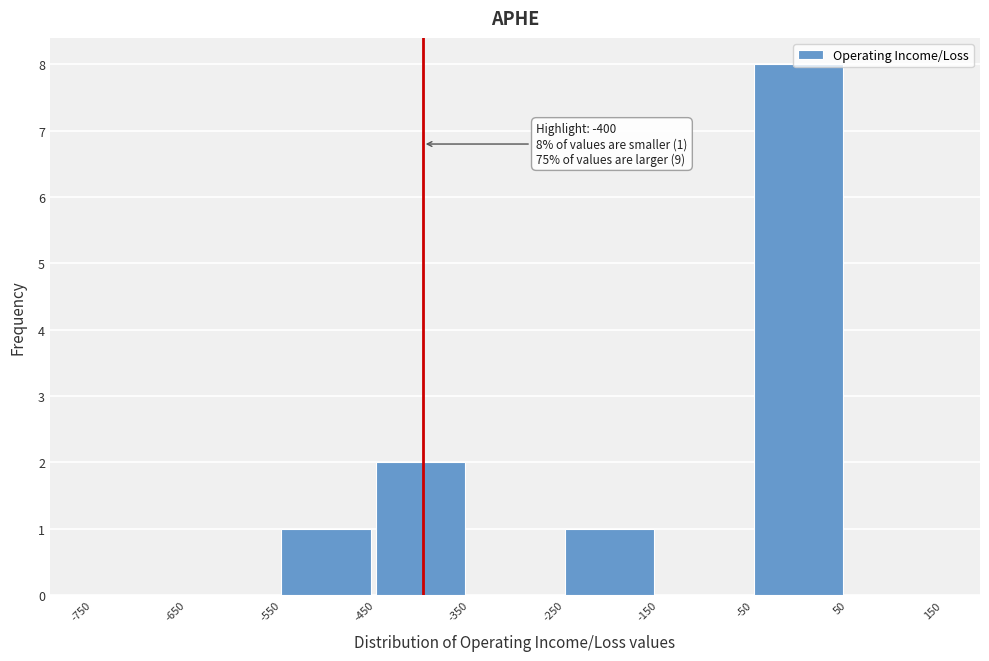

Over which range of the x-axis is the bar tallest?

-50 to 50